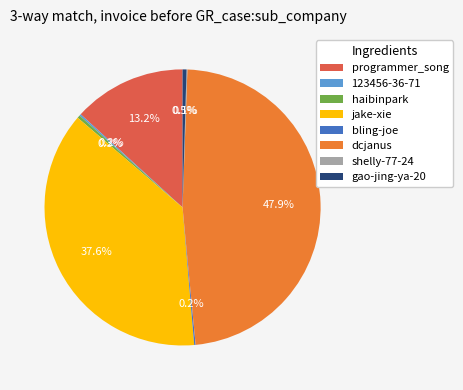

Does dcjanus account for over 50% of the chart?

No